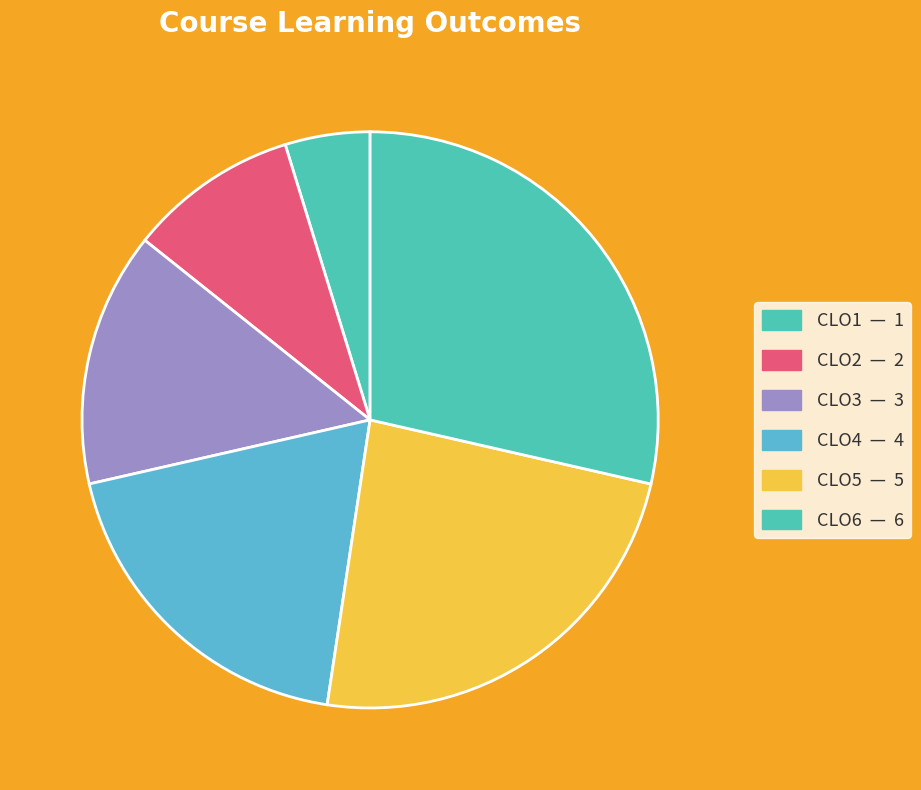

Count the number of slices in the pie.

6